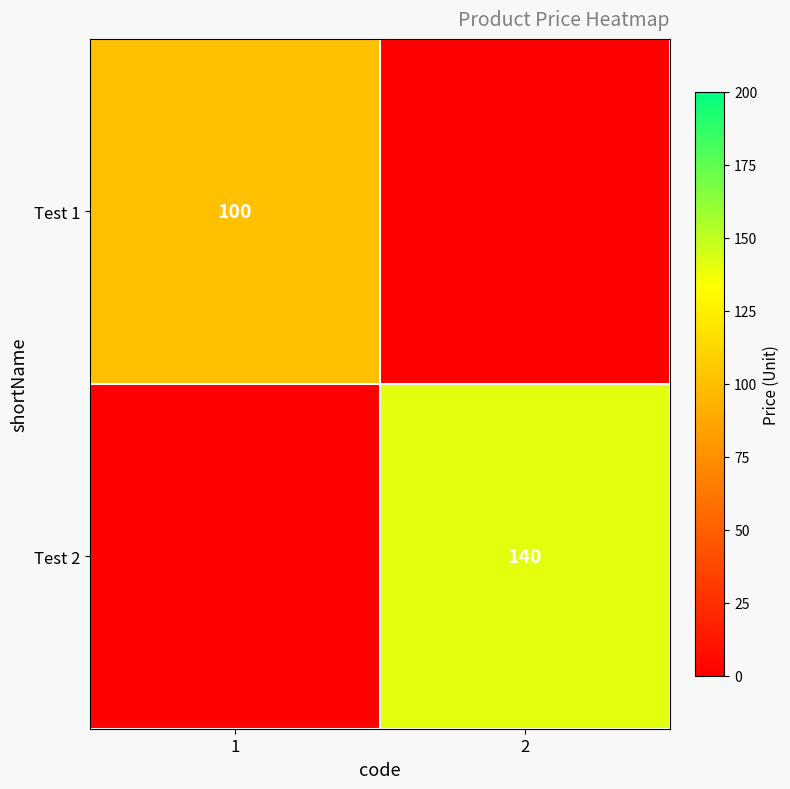

True or false: Test 2 has a value of 206 at 2.

False